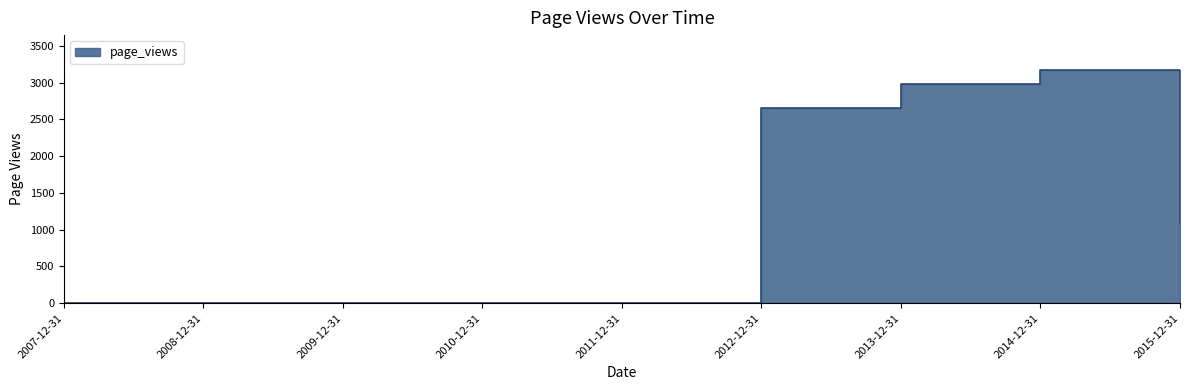

True or false: the data shows 346 at 2015-12-31.

False